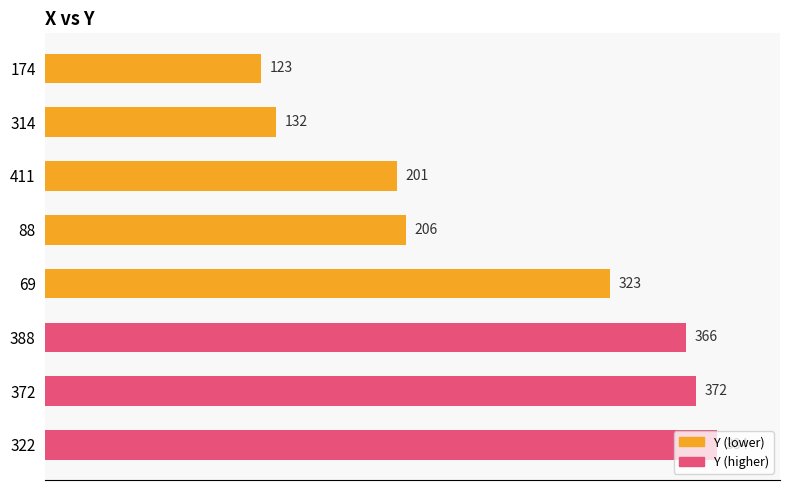

How many data points are less than 323?

4